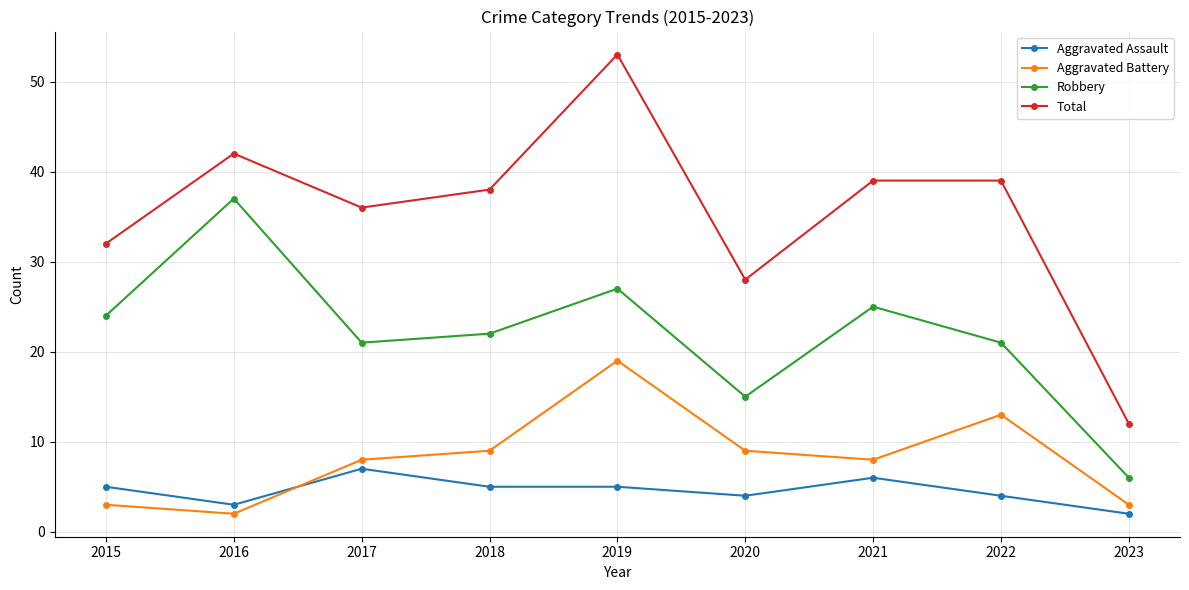

Where is Total nearest to the value 32?

2015